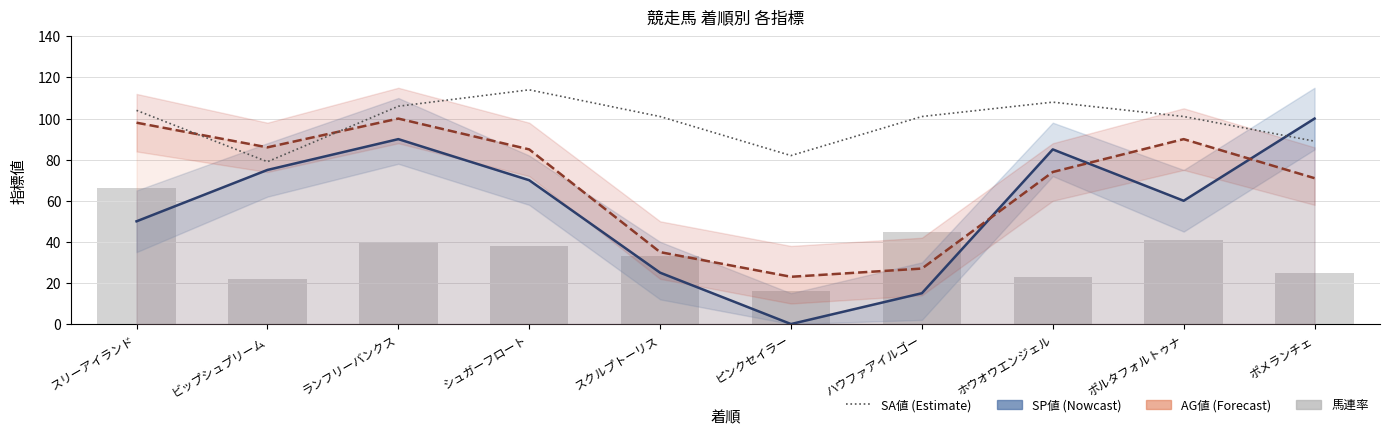

List the series in order of their peak value, highest first.

SA値, SP値, AG値, 馬連率